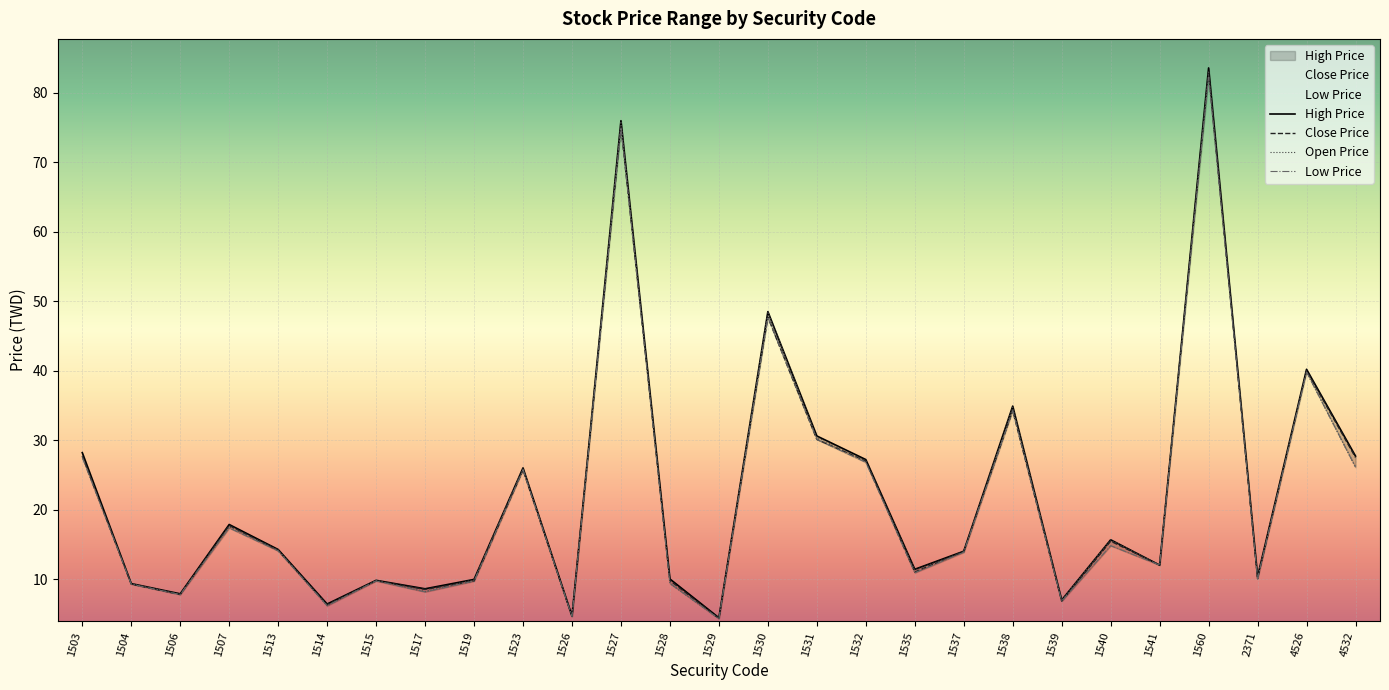

What is the value of the Open Price point at the 4th from the left?

17.5